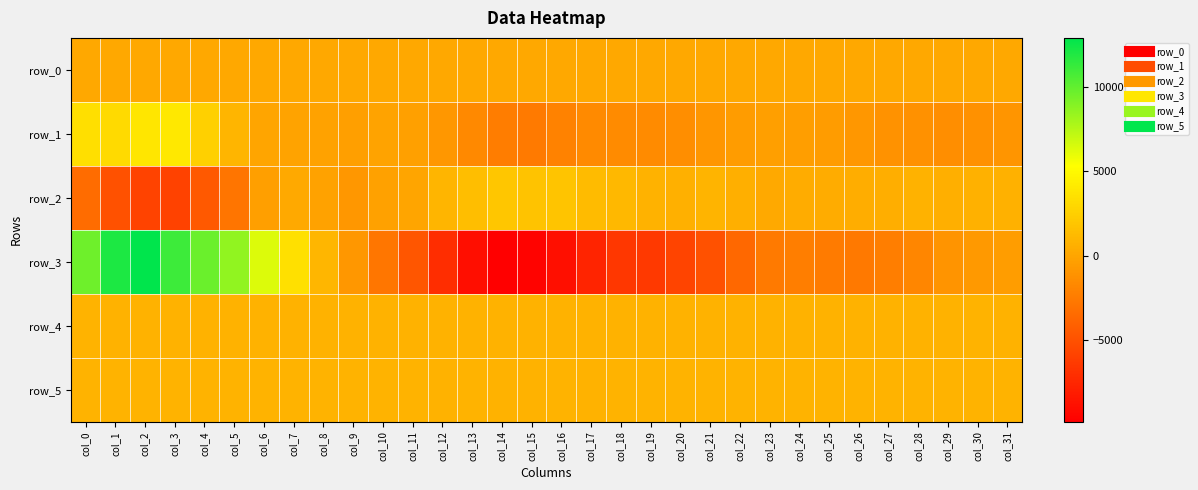

What is the lowest value of the row_1 series?

-2531.0